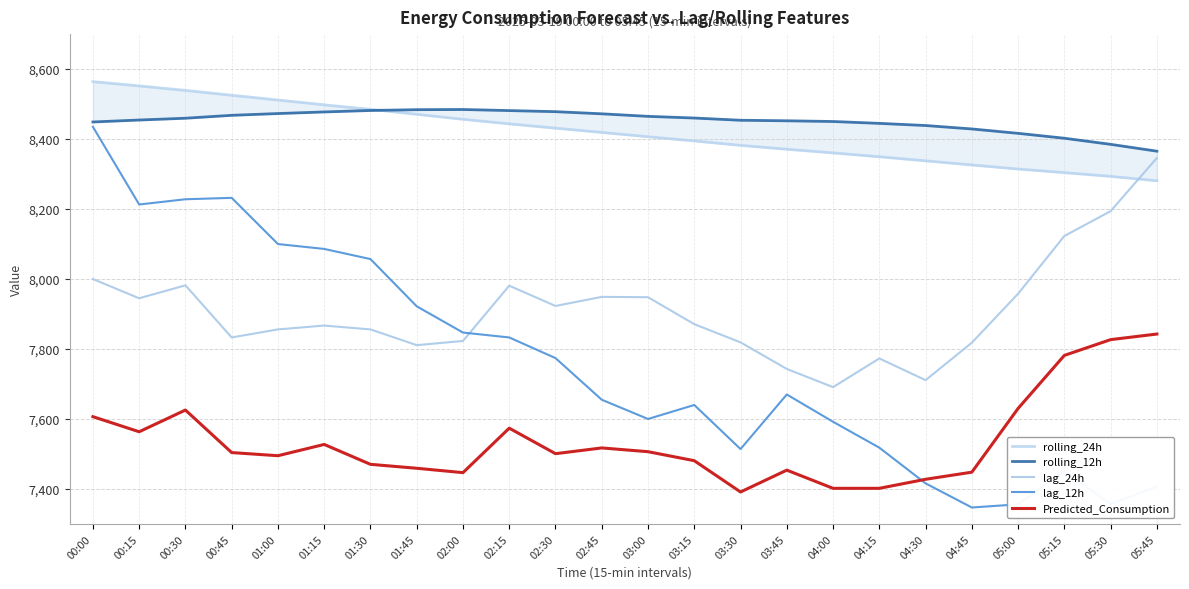

What is the total value across all series at 03:45?

39690.0